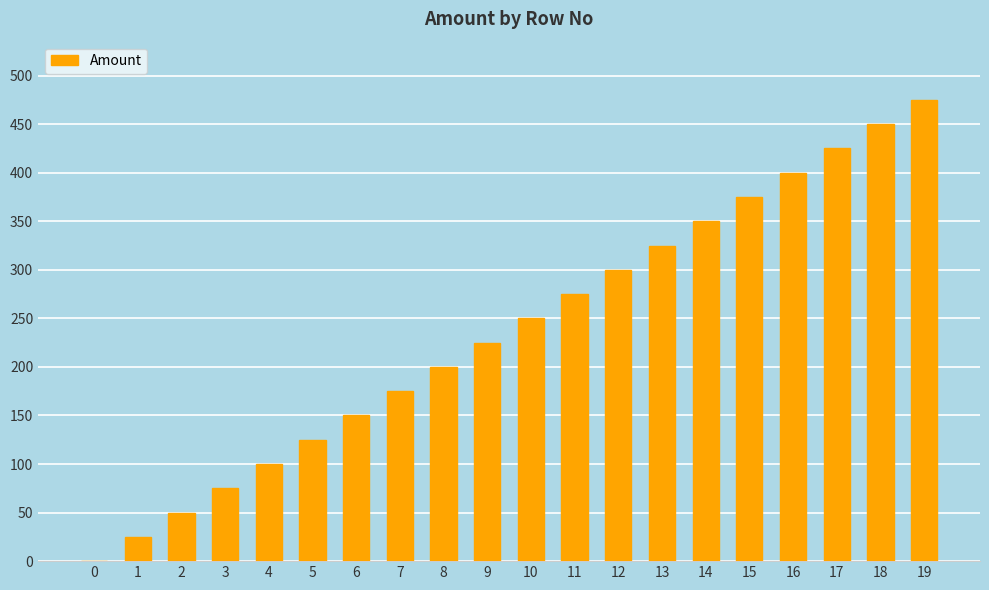

Count the number of data series in this chart.

1